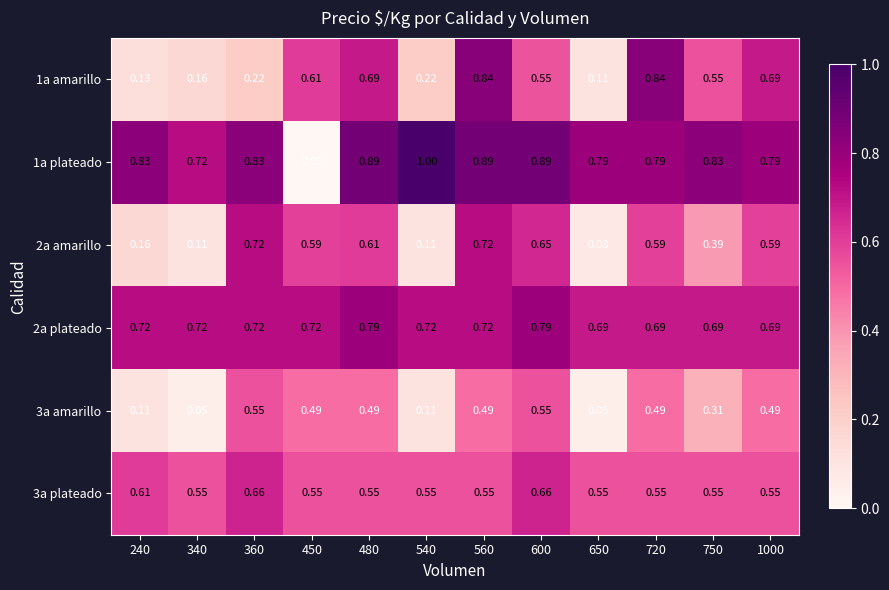

At which category does the chart reach its minimum across all series?

450